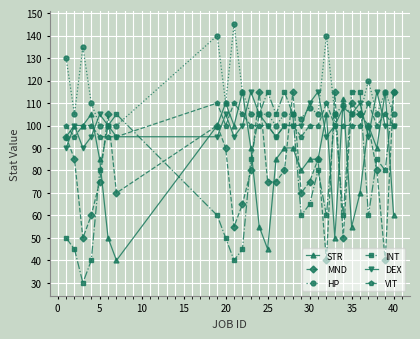

What is the greatest value displayed?

145